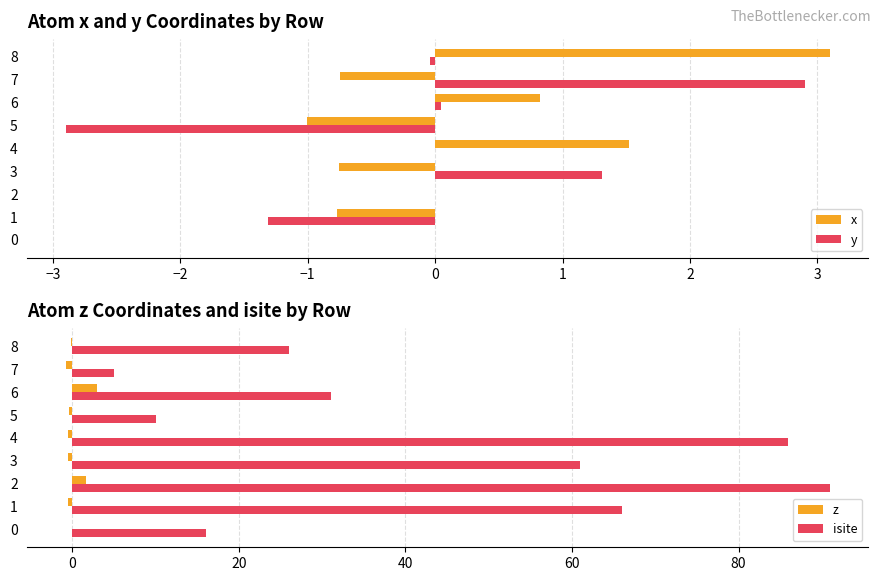

How many values in the z series are below 0?

6